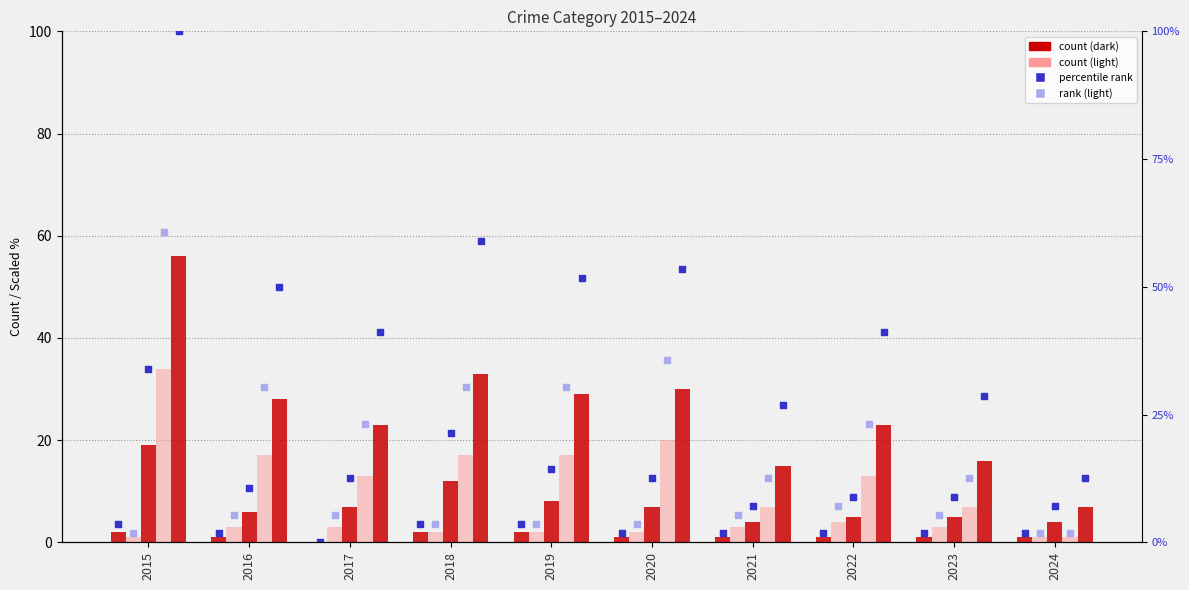

At how many categories does at least one series exceed 40?

1